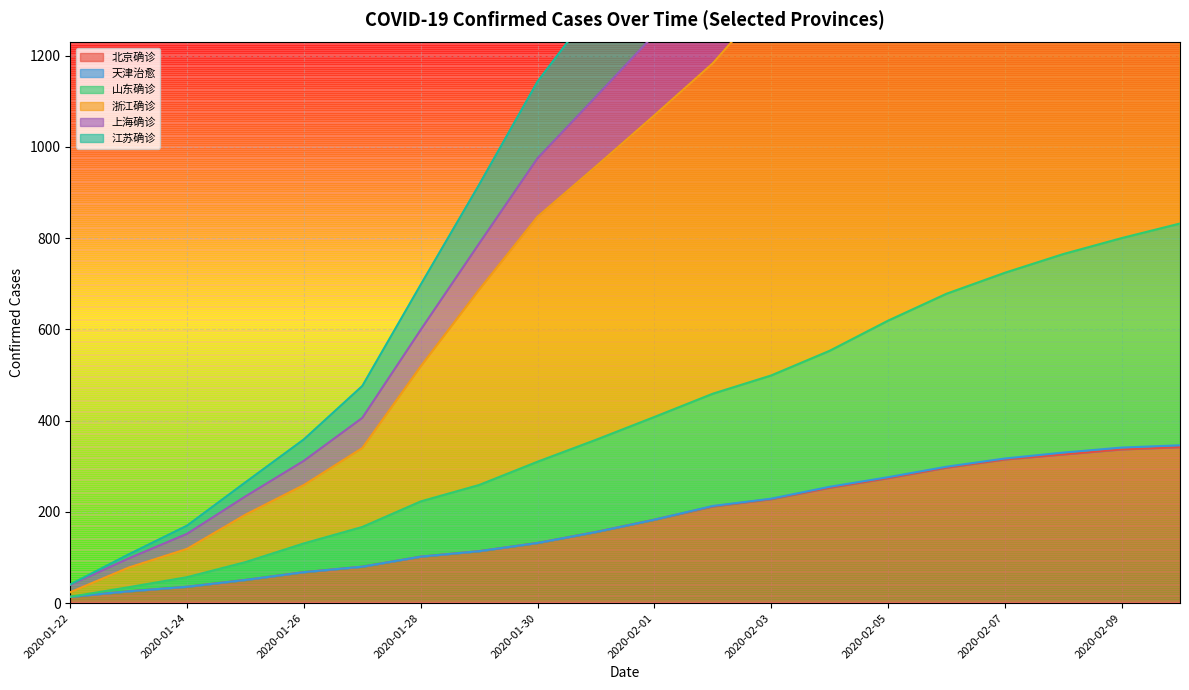

What is the highest value of the 北京确诊 series?

342